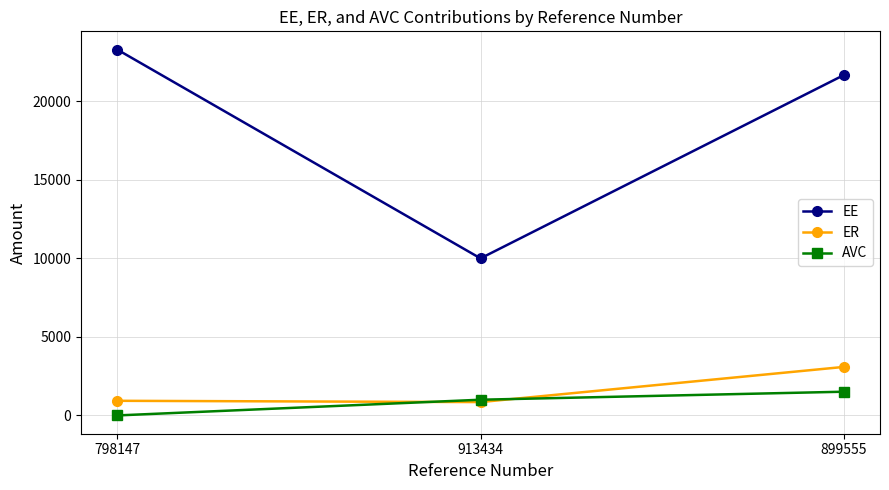

At 899555, list the series in order from smallest to largest.

AVC, ER, EE